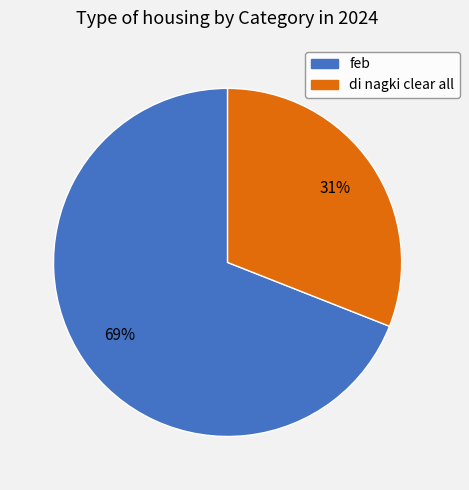

Which category has the smallest portion of the pie?

di nagki clear all